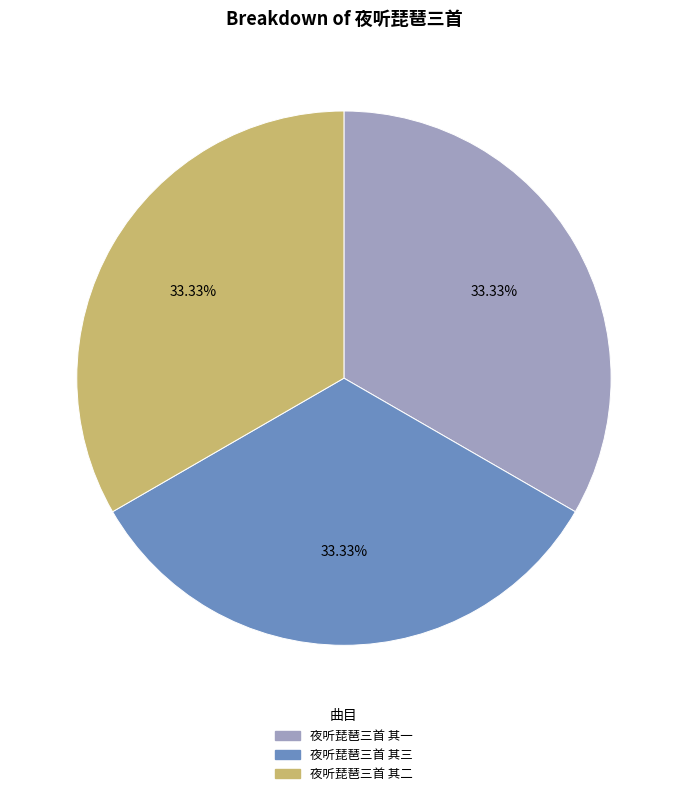

The 夜听琵琶三首 其三 slice represents 20% of the pie. True or false?

False